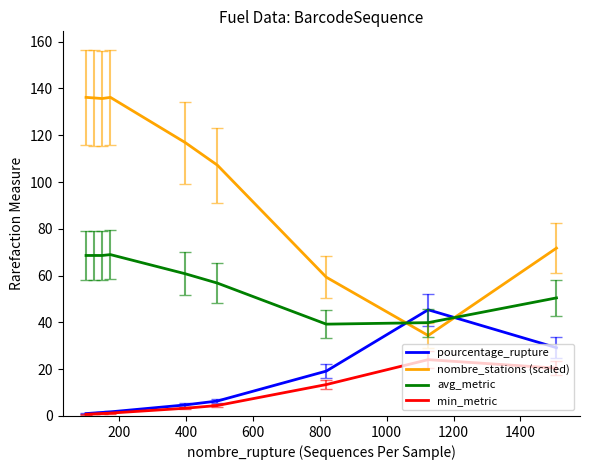

What is the greatest value displayed?

136.2